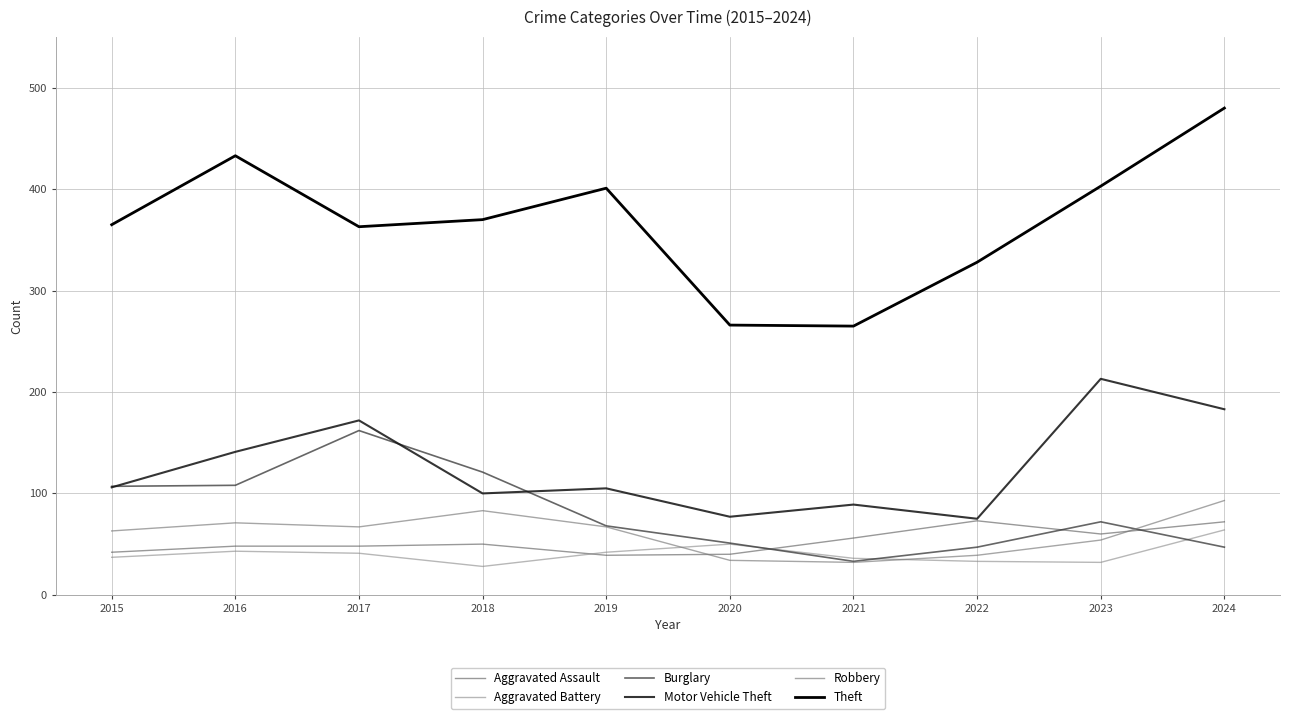

In Burglary, how many points are higher than both neighbors (excluding endpoints)?

2